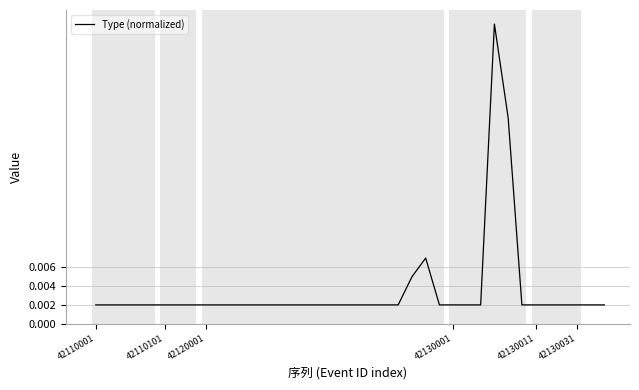

How many lines are shown in the chart?

1